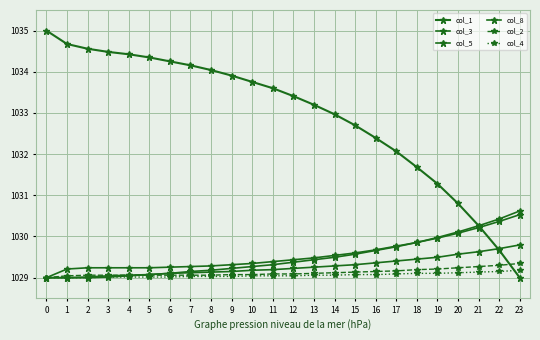

What is the difference between the maximum and minimum values in the col_2 series?

0.3